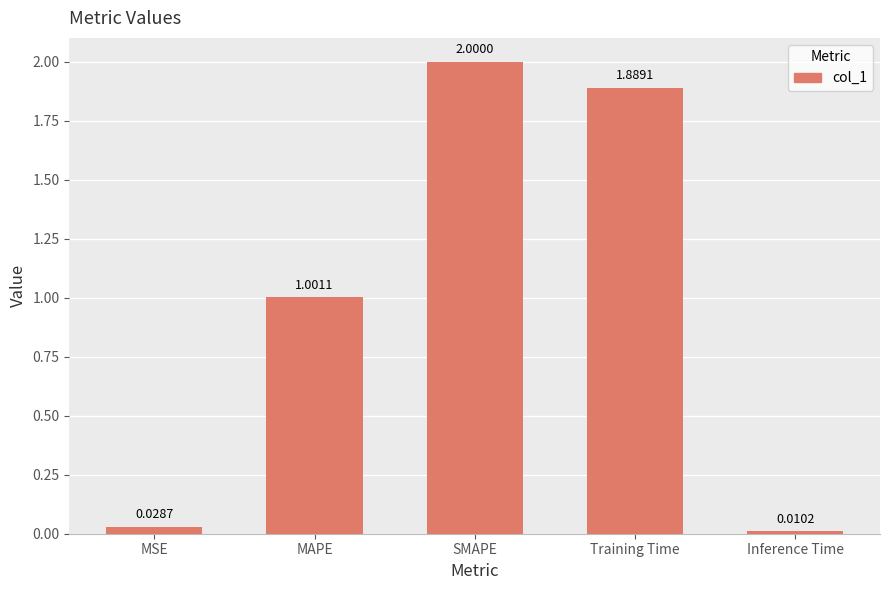

What is the average value?

1.0